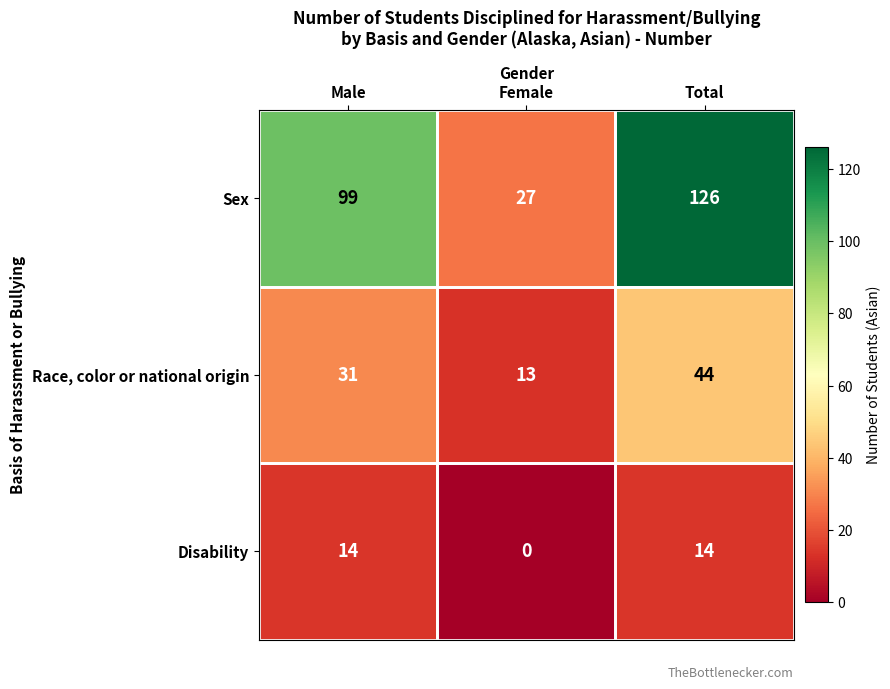

What is the average value of the Sex series?

84